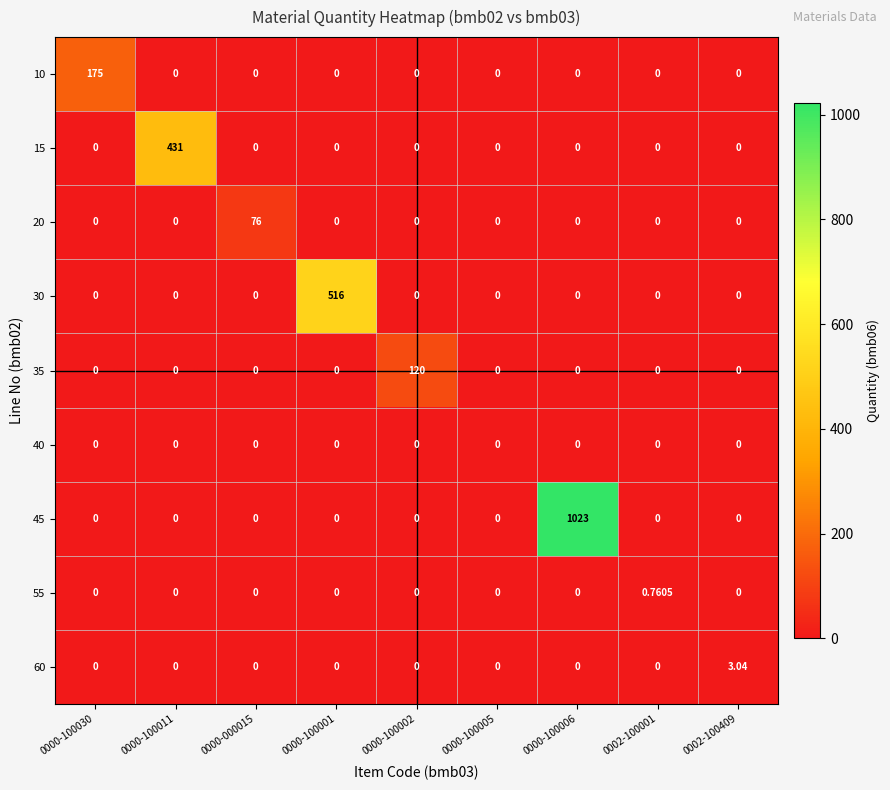

How many distinct data groups are displayed?

9